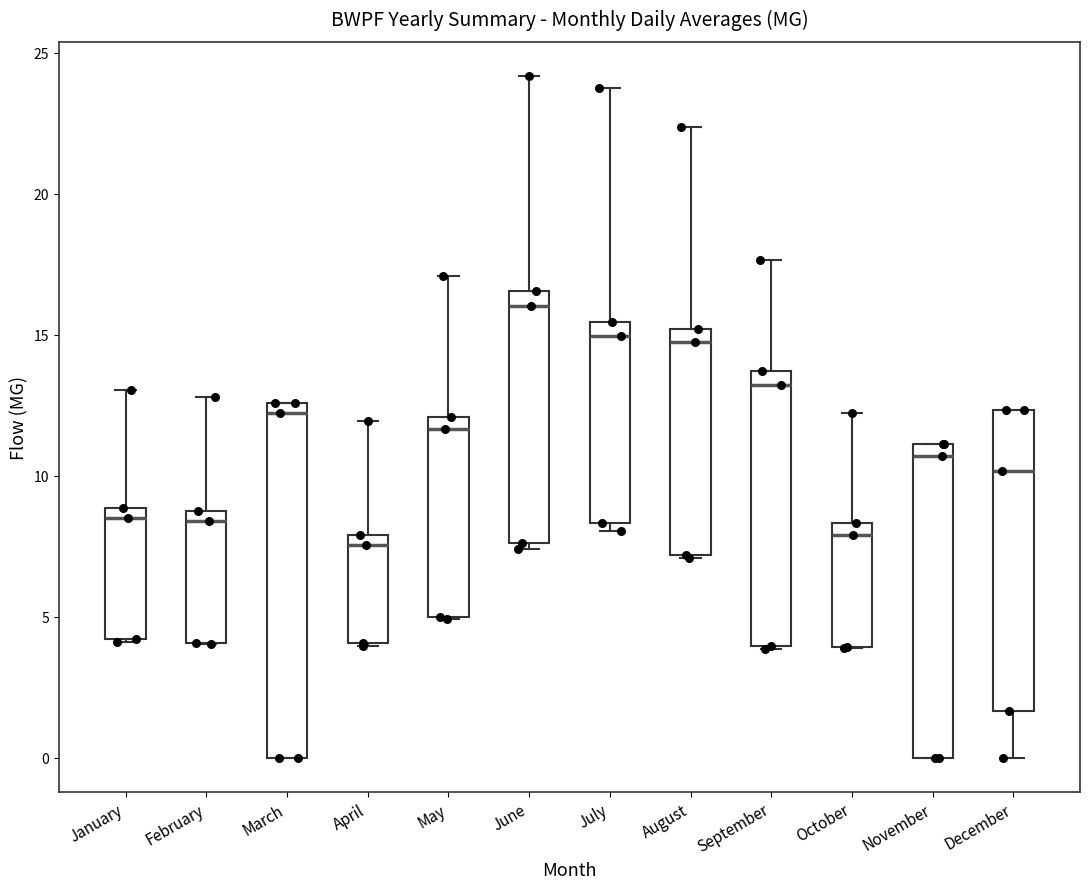

Reading left to right, transcribe this box plot: for each box, give where its median line is, the range the box spans, and where its two whiskers end, as read against the y-axis. The values are not printed on the chart, so give them approximately, as read against the axis.

January: median 8.5, box 4.0 to 9.0, whiskers 4.0 to 13.0
February: median 8.5 (just below the box's upper edge), box 4.0 to 8.5, whiskers 4.0 to 13.0
March: median 12.0, box 0.0 to 12.5, whiskers 0.0 to 12.5
April: median 7.5, box 4.0 to 8.0, whiskers 4.0 to 12.0
May: median 11.5, box 5.0 to 12.0, whiskers 5.0 to 17.0
June: median 16.0, box 7.5 to 16.5, whiskers 7.5 (just below the box's lower edge) to 24.0
July: median 15.0, box 8.5 to 15.5, whiskers 8.0 to 24.0
August: median 14.5, box 7.0 to 15.0, whiskers 7.0 to 22.5
September: median 13.0, box 4.0 to 13.5, whiskers 4.0 to 17.5
October: median 8.0, box 4.0 to 8.5, whiskers 4.0 to 12.0
November: median 10.5, box 0.0 to 11.0, whiskers 0.0 to 11.0
December: median 10.0, box 1.5 to 12.5, whiskers 0.0 to 12.5